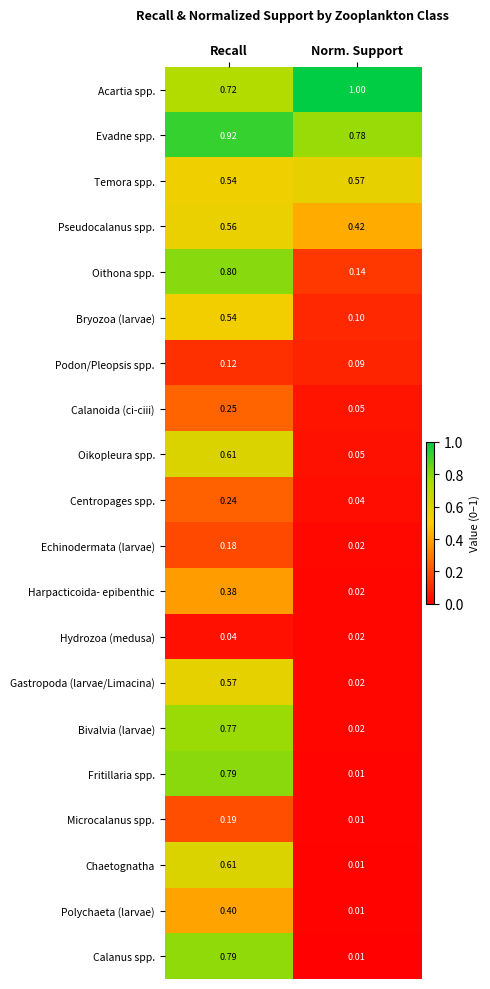

At which category is the sum across all series the highest?

Recall